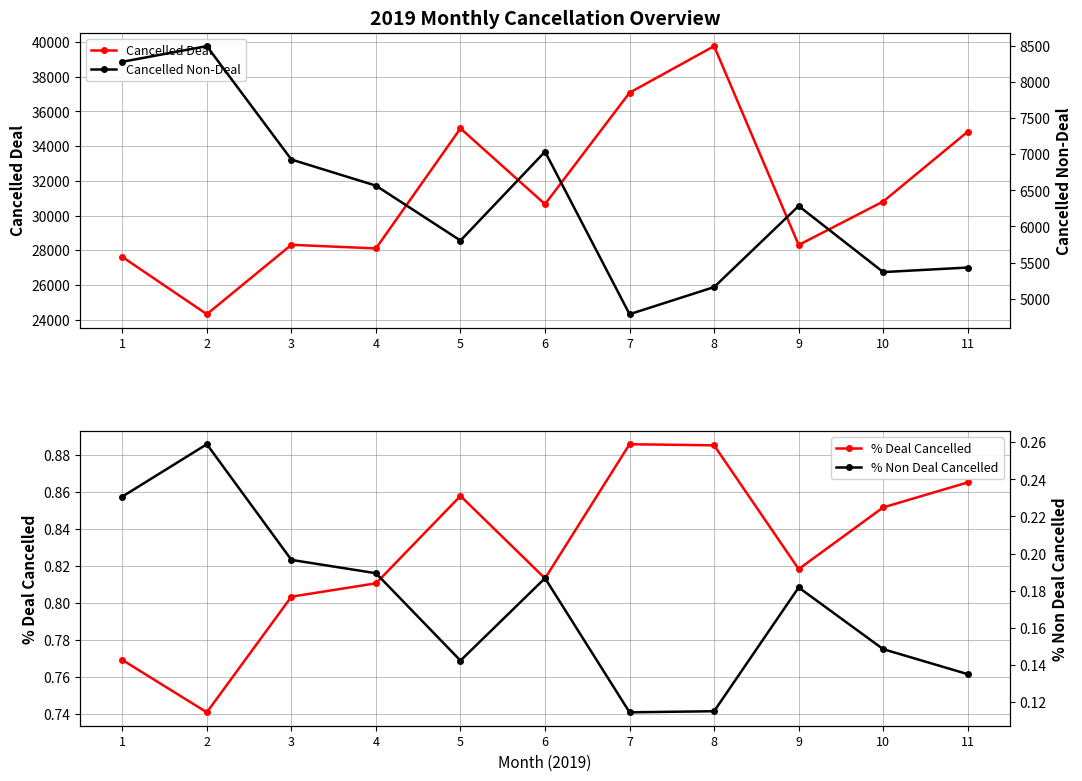

How many data points does each series have?

11